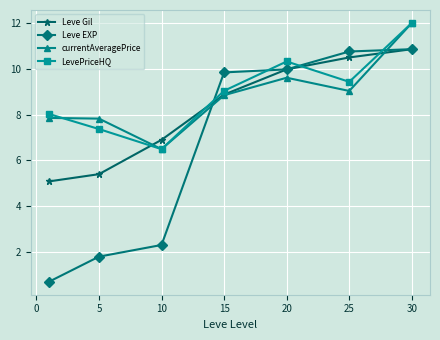

How many lines are shown in the chart?

4